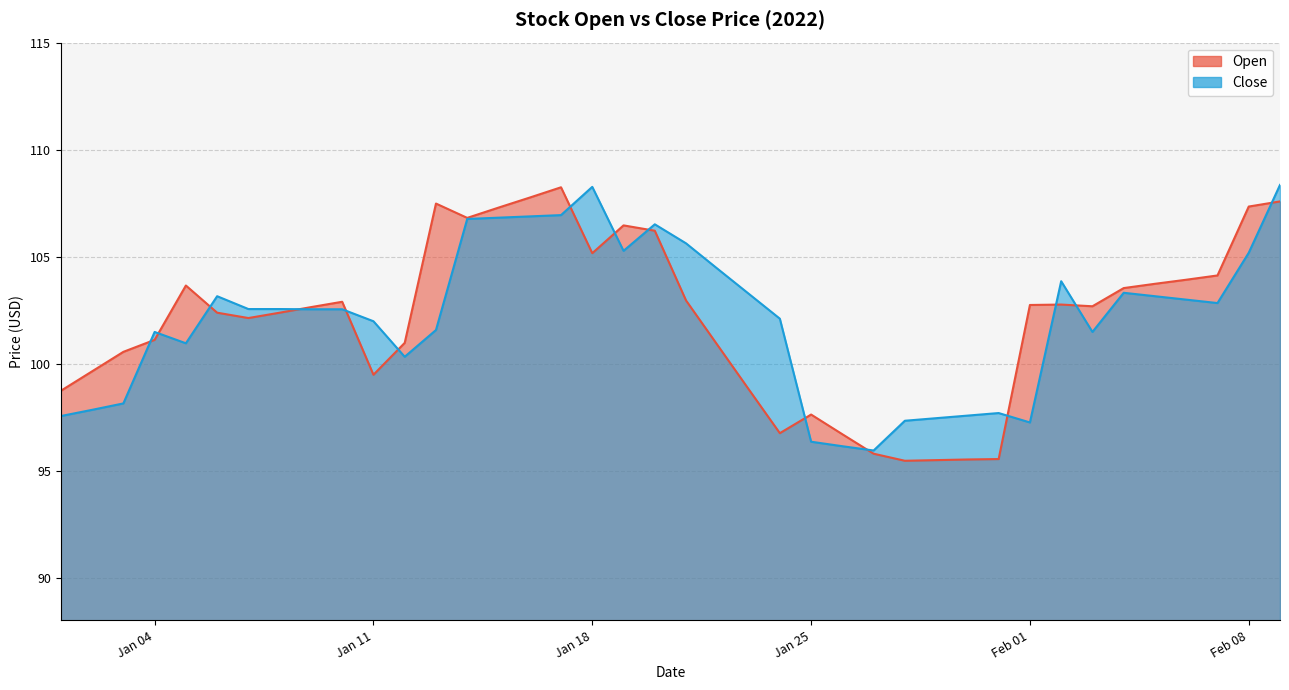

The value of Open at 2022-01-06 is 102.4. True or false?

True